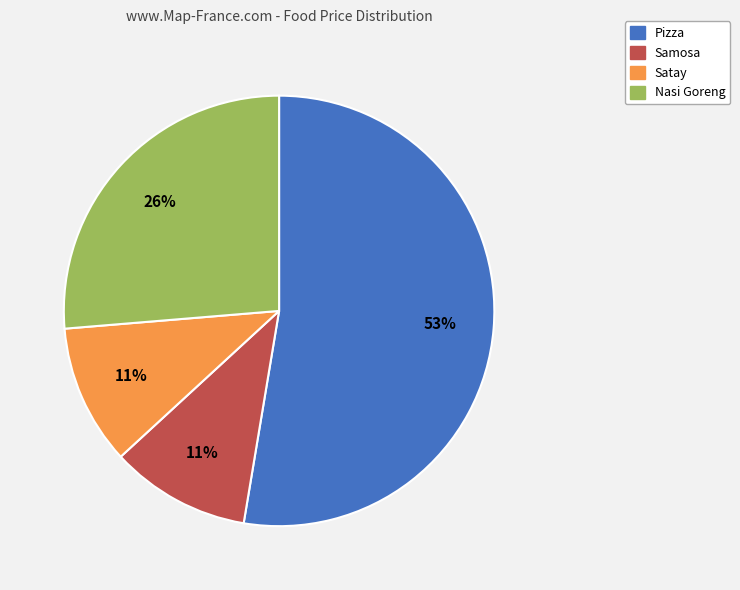

To the nearest percent, what is the average slice percentage?

25%